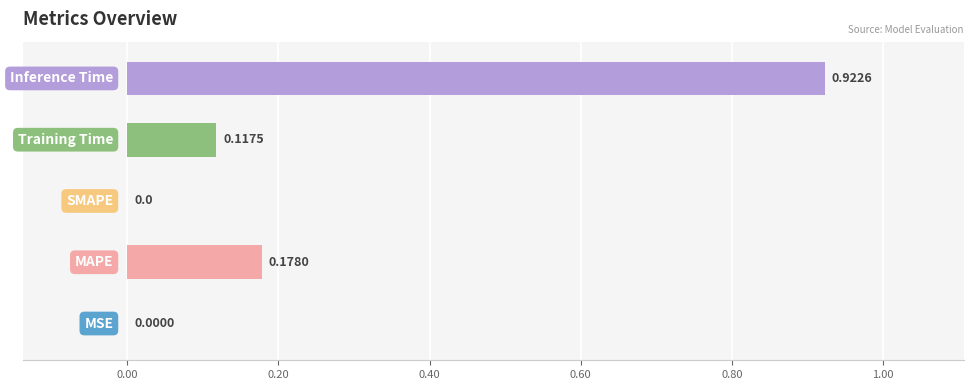

Are the bars horizontal?

Yes